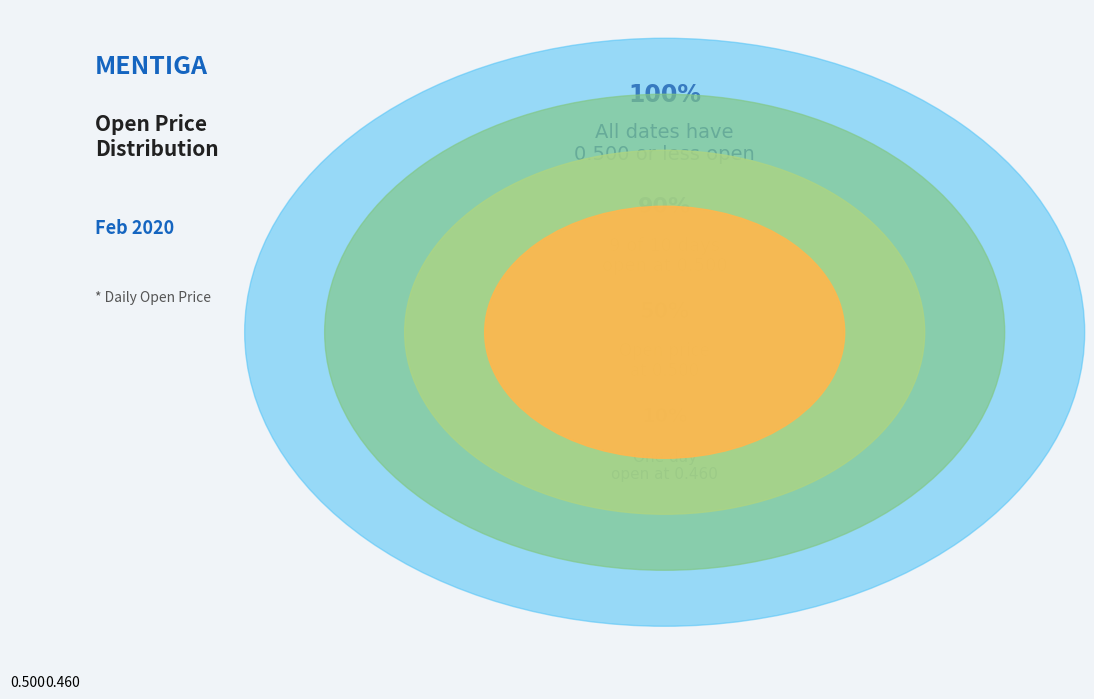

Does any single category account for the majority?

Yes